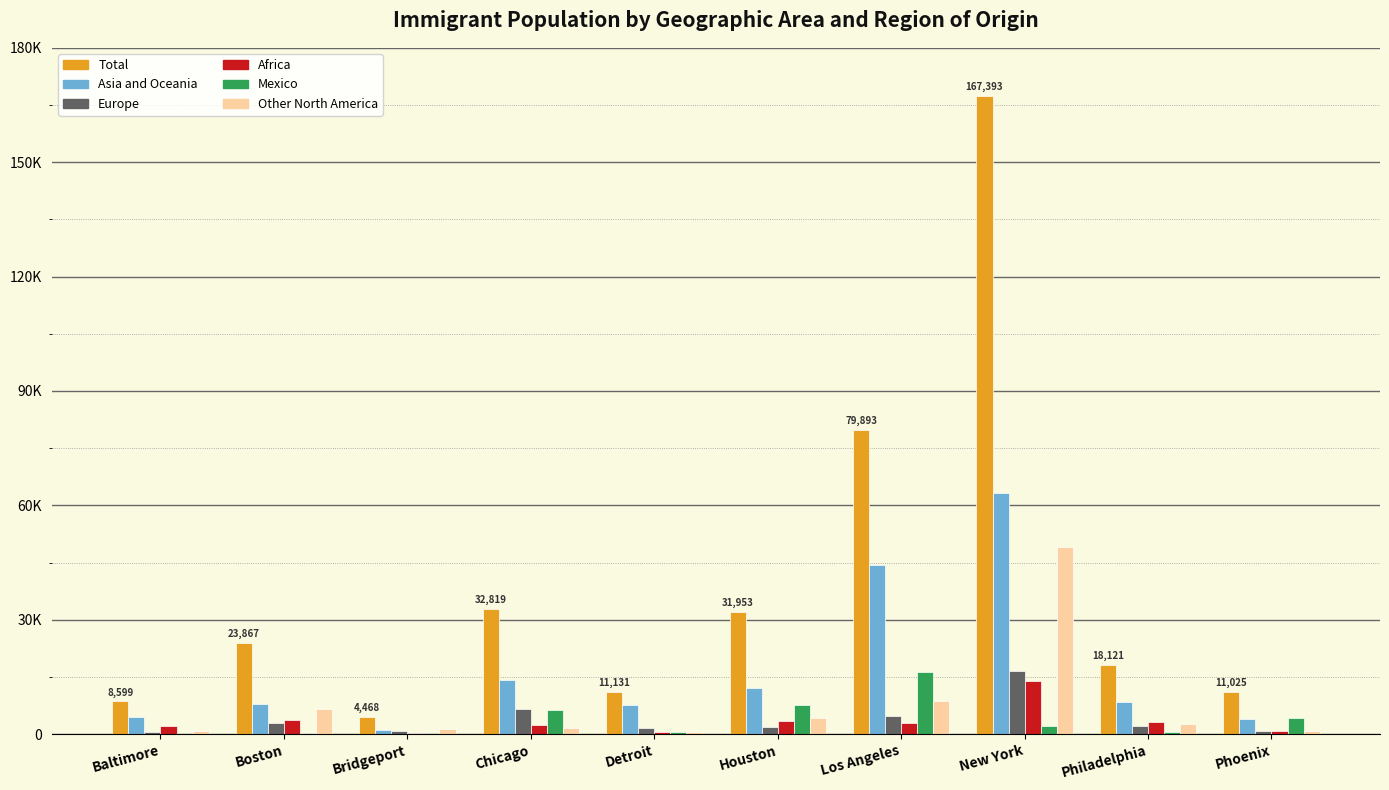

Are the bars grouped side by side (vs. stacked)?

Yes